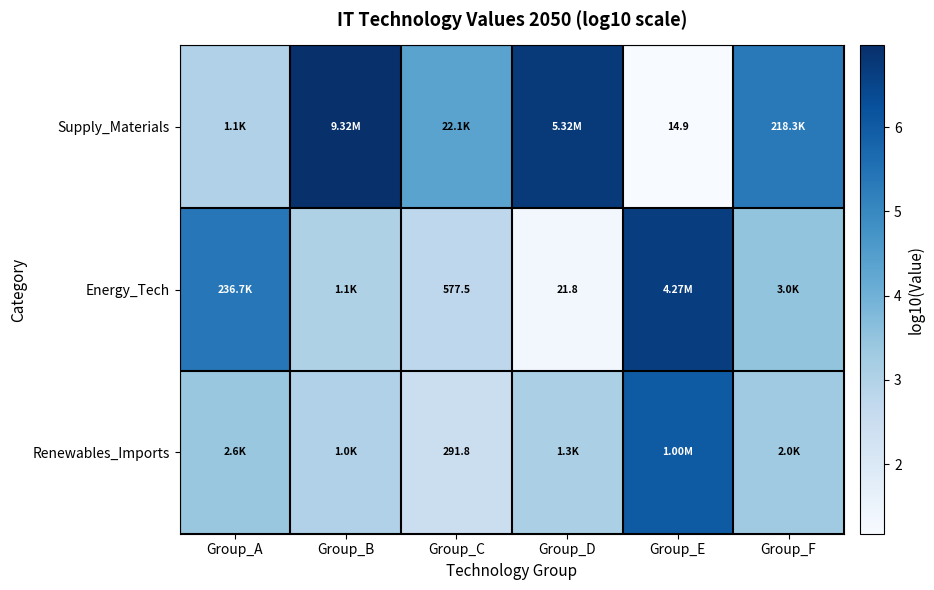

At how many categories does at least one series exceed 6?

3